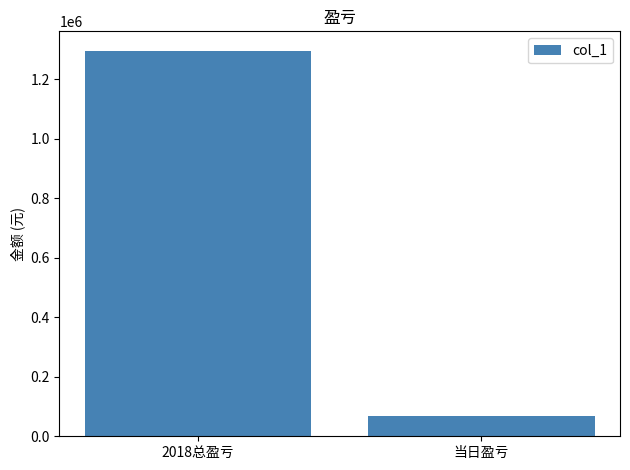

How many bars are there in total?

2